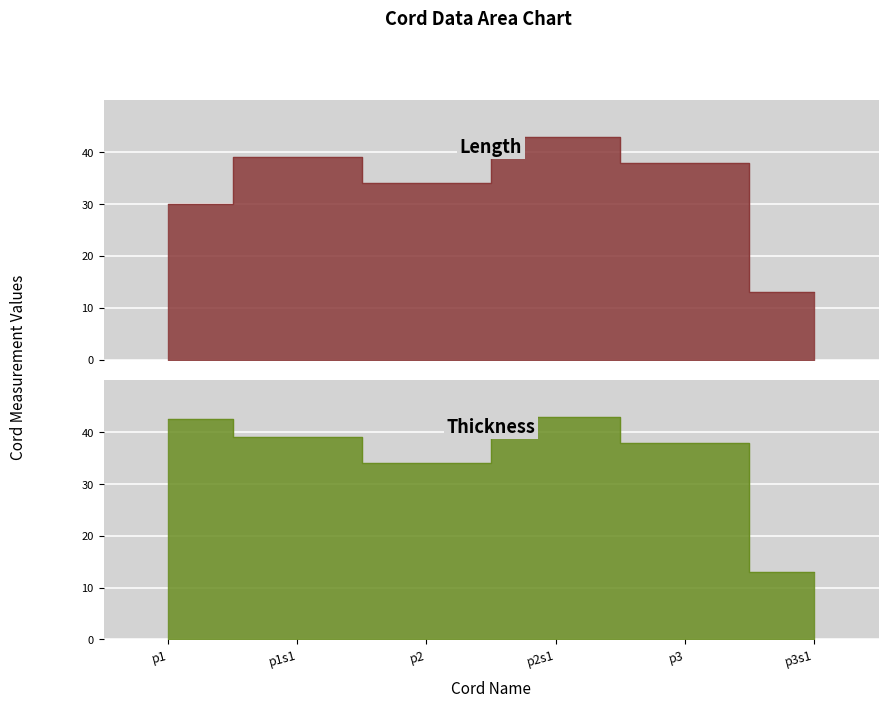

What is the smallest value displayed?

13.0